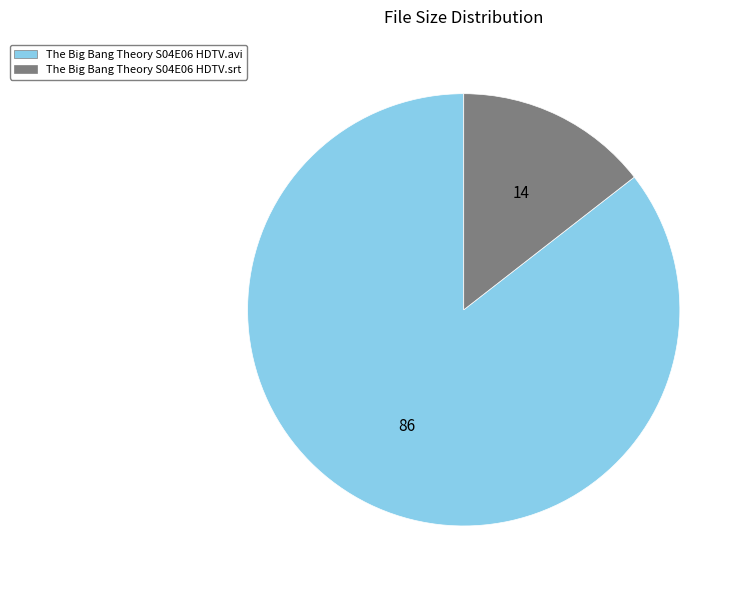

Rank the categories by value from highest to lowest.

The Big Bang Theory S04E06 HDTV.avi, The Big Bang Theory S04E06 HDTV.srt